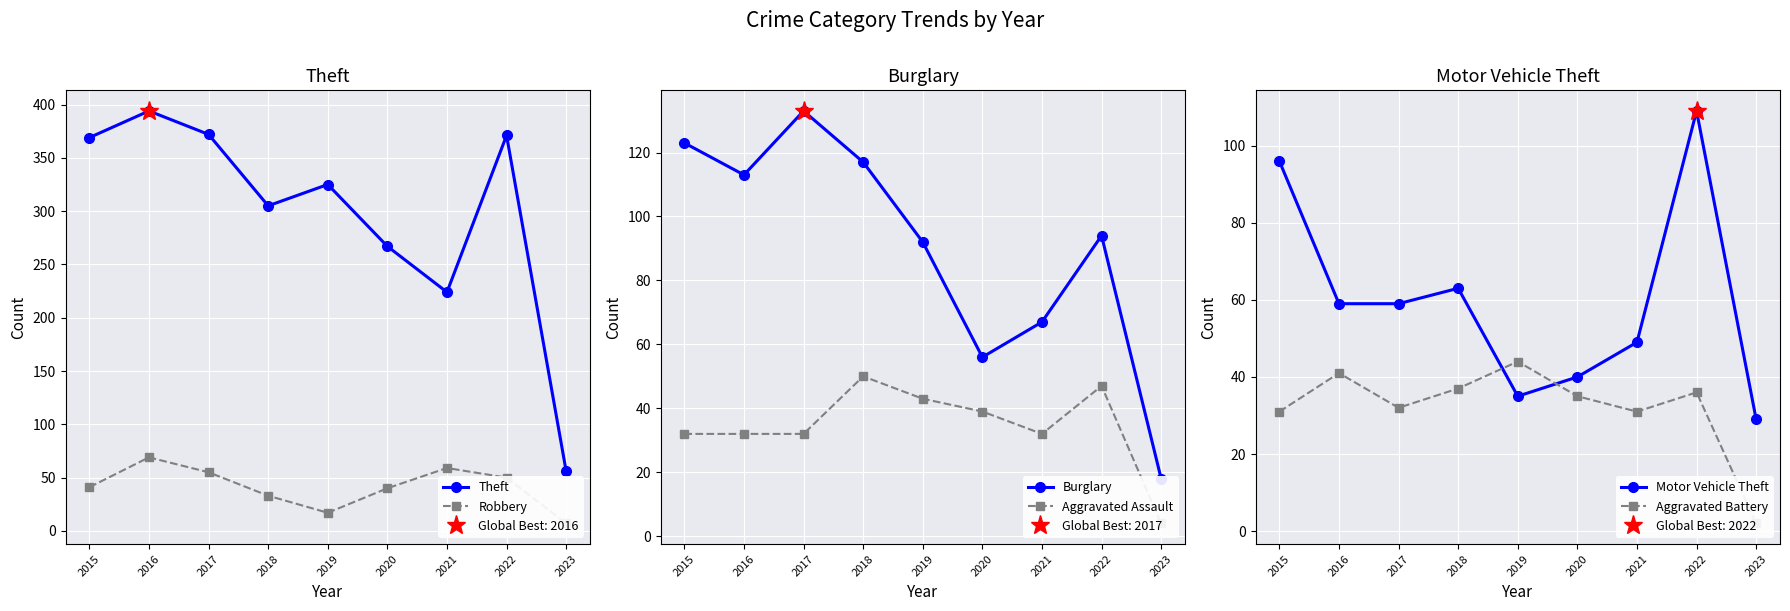

True or false: Theft and Burglary intersect in this chart.

False